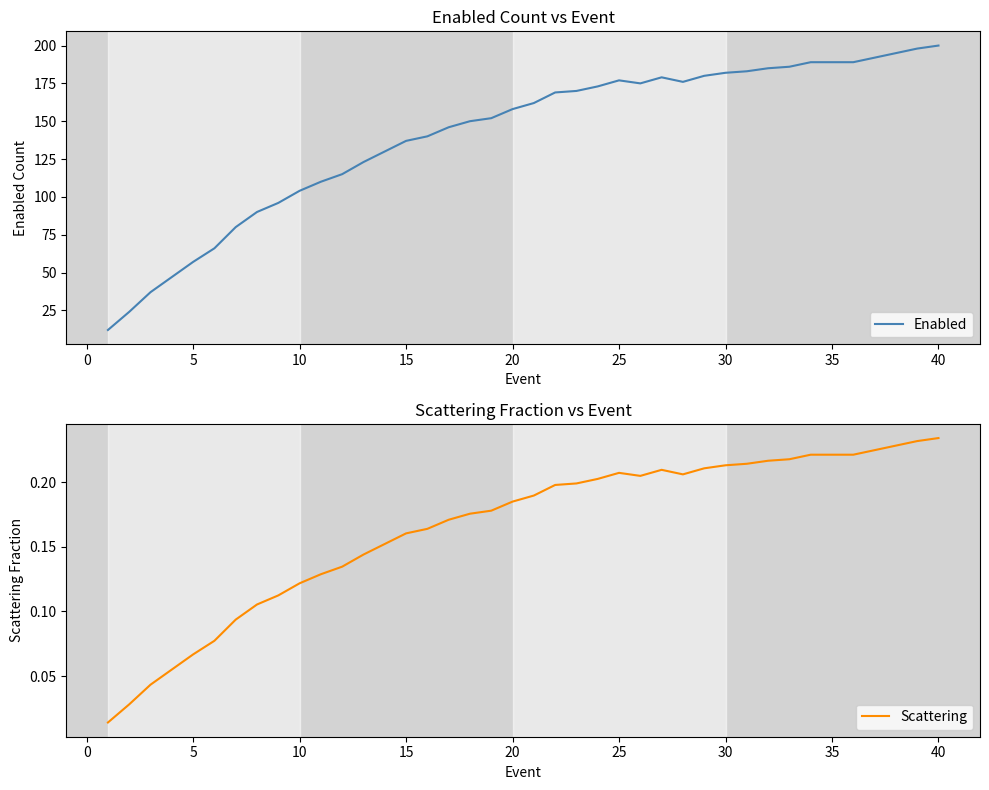

What is the lowest value of the Enabled series?

12